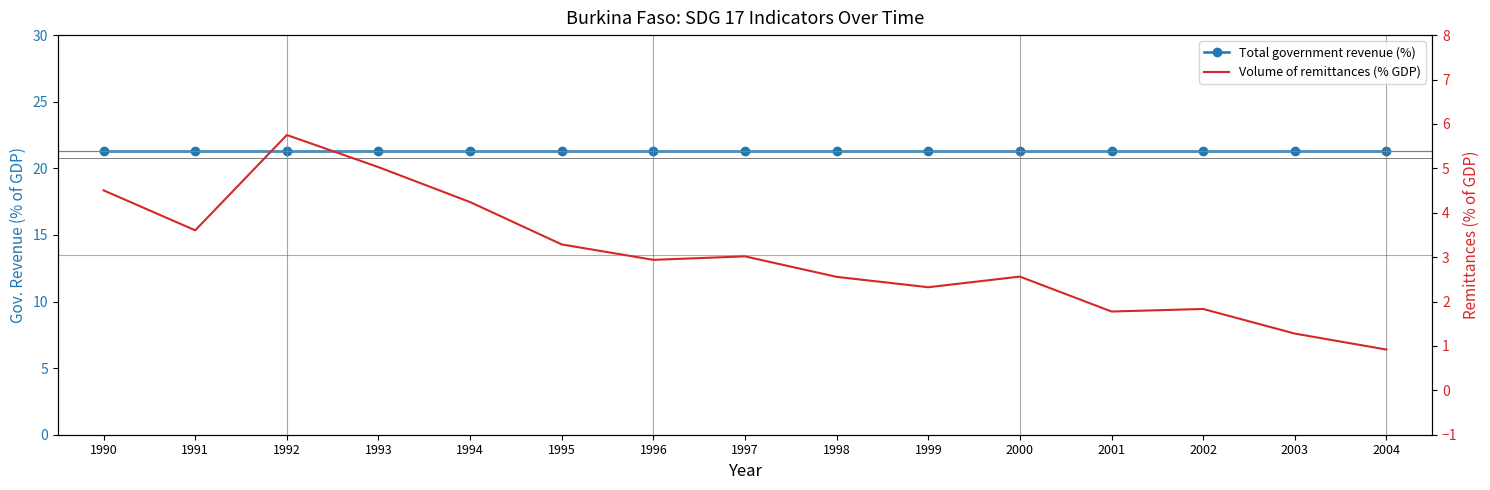

The Volume of remittances (% GDP) series shows 1.8 at 2002. True or false?

True